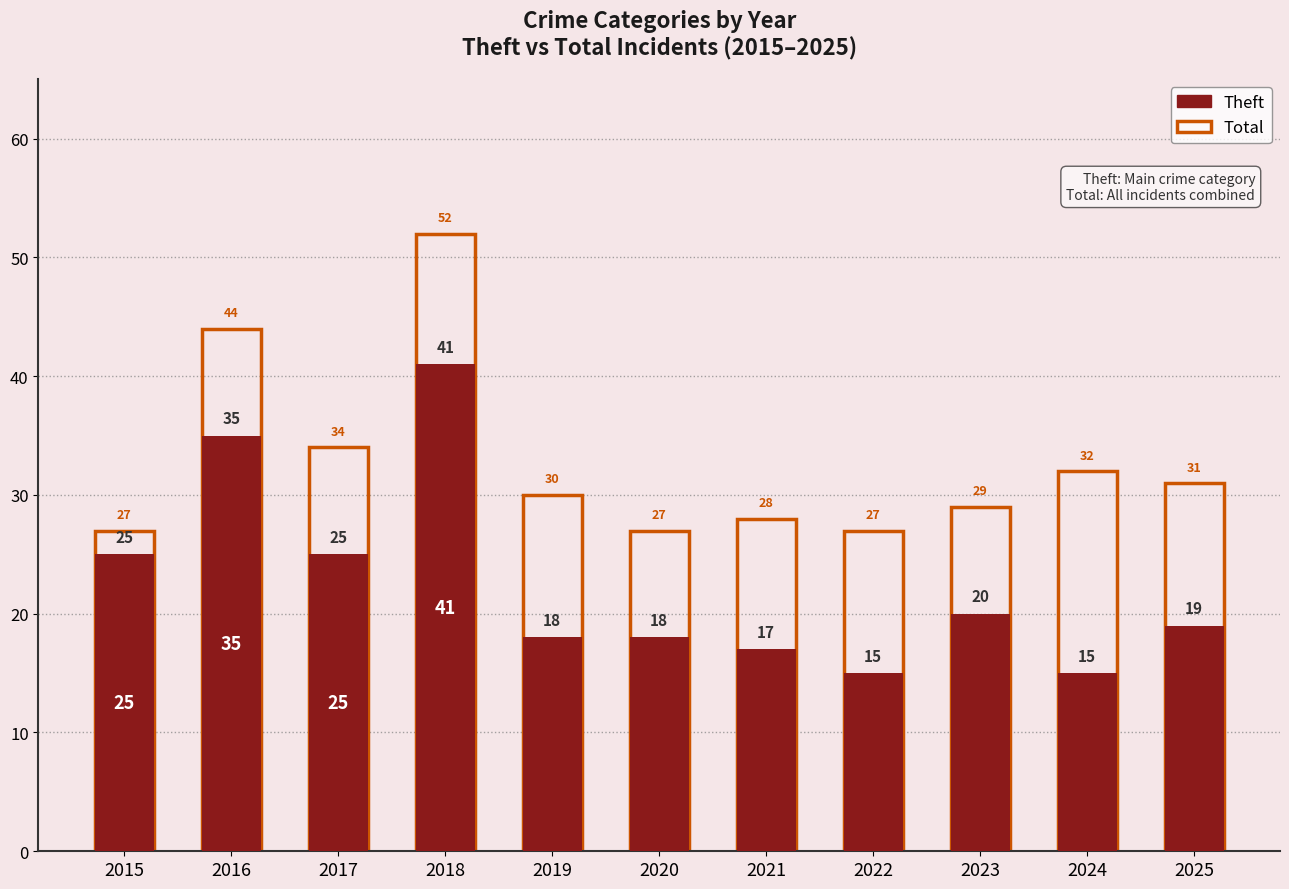

What is the sum of the Total values at 2016 and 2015?

71